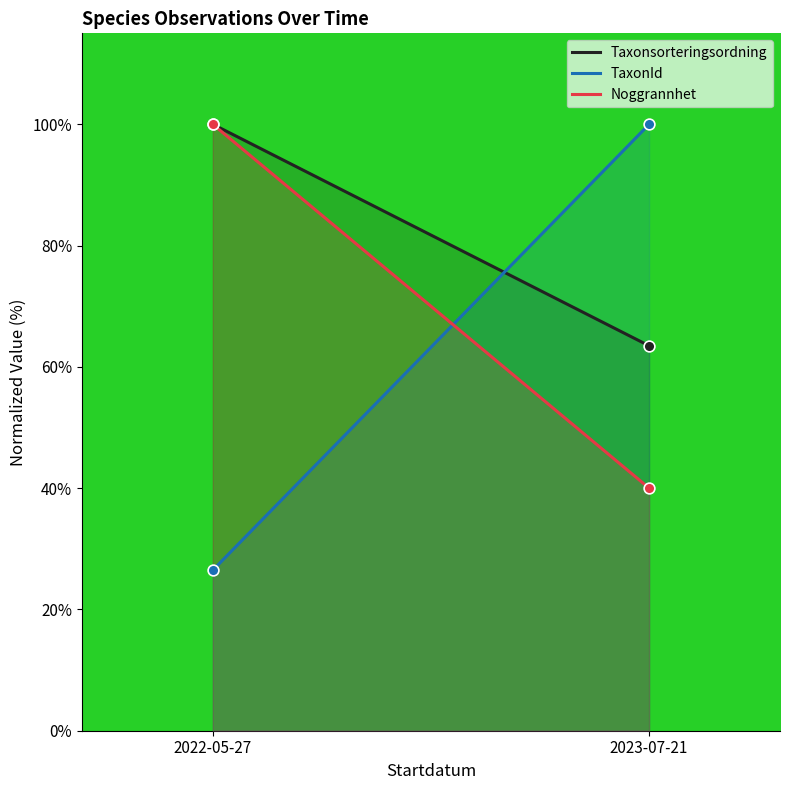

At which category is the sum across all series the highest?

2022-05-27